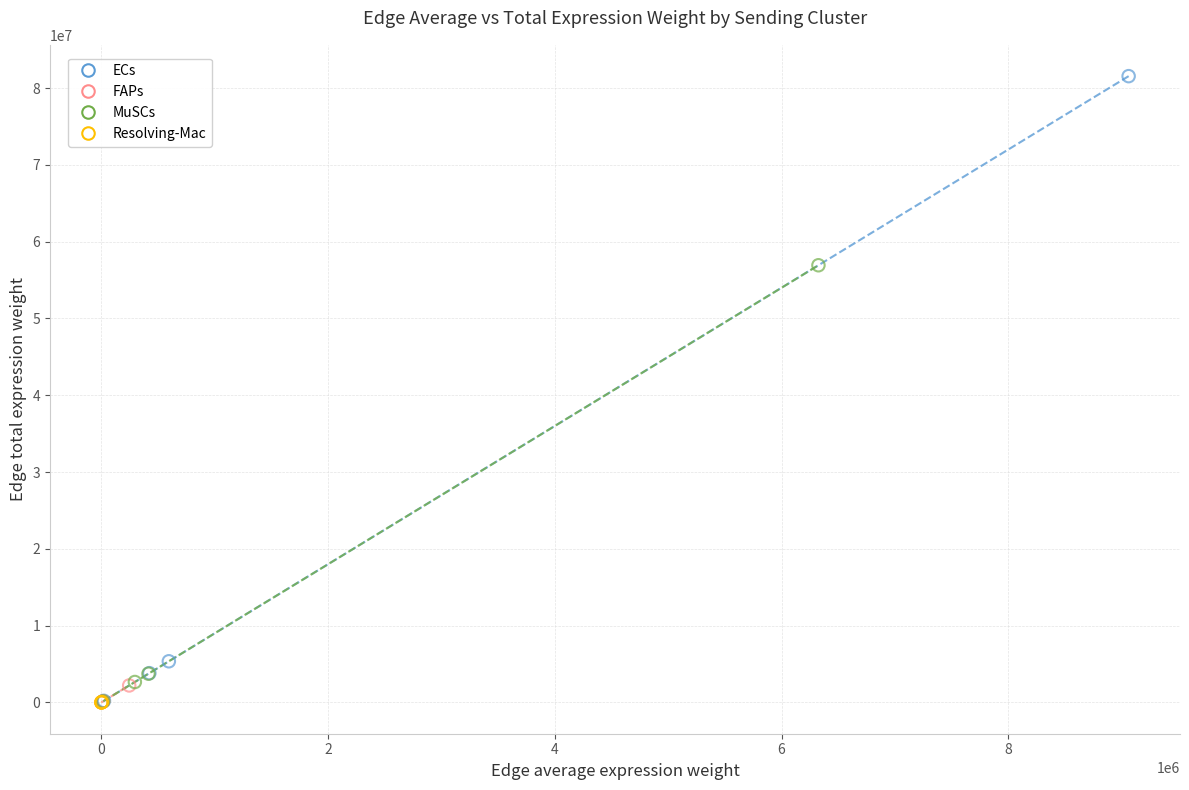

Which series reaches the maximum Y coordinate?

ECs